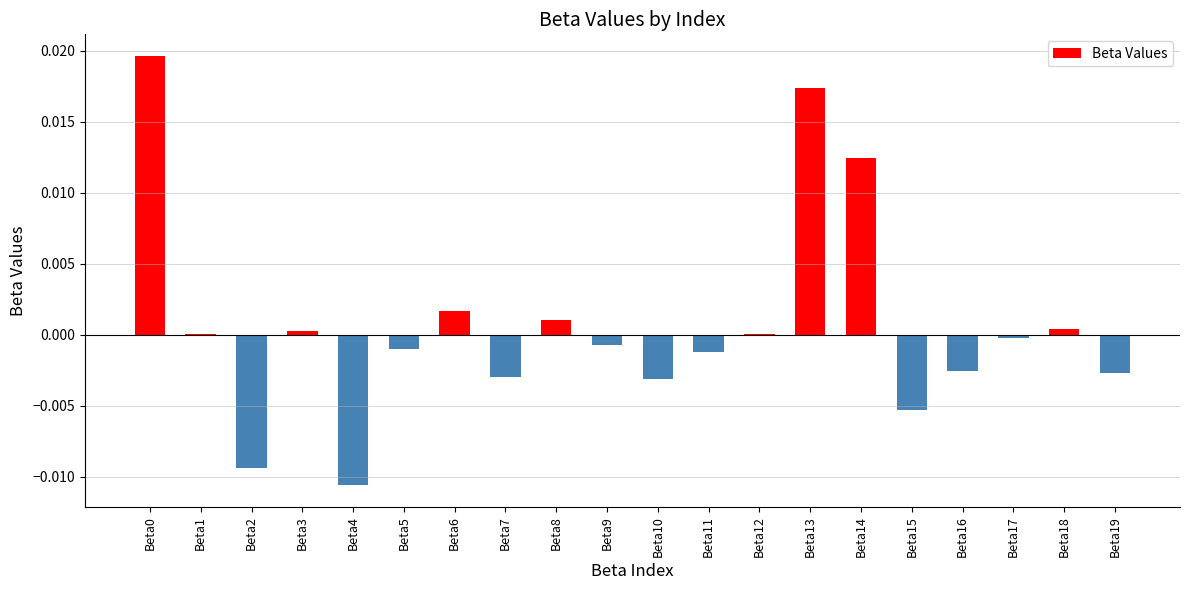

Are the bars horizontal?

No